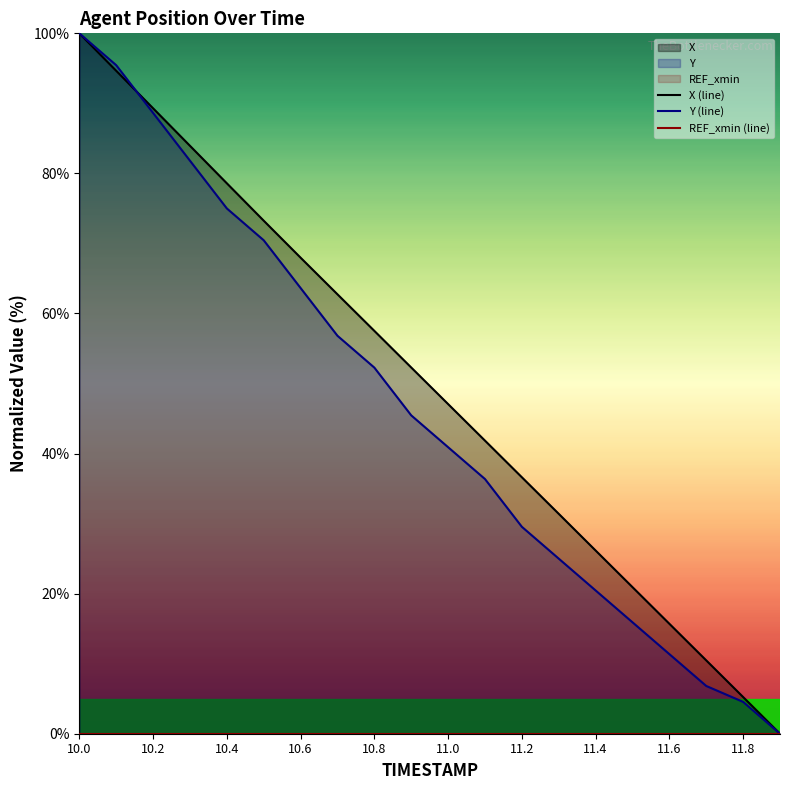

Rank the categories by X value from highest to lowest.

10.0, 10.1, 10.2, 10.3, 10.4, 10.5, 10.6, 10.7, 10.8, 10.9, 11.0, 11.1, 11.2, 11.3, 11.4, 11.5, 11.6, 11.7, 11.8, 11.9